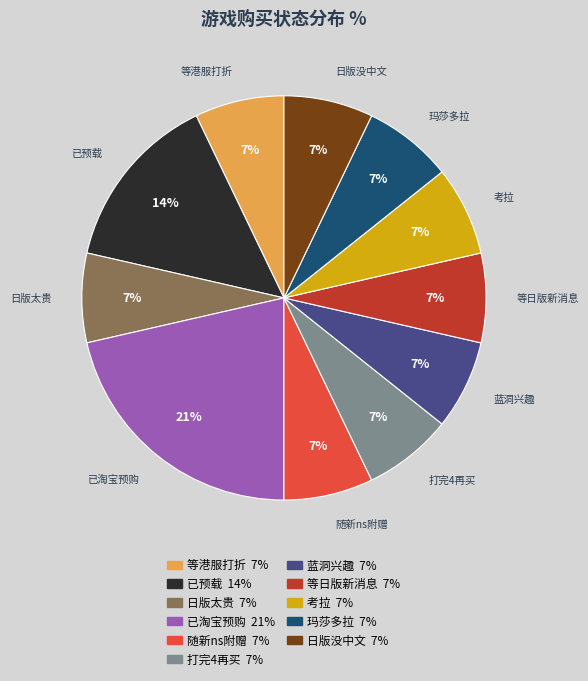

What is the largest slice in the pie chart?

已淘宝预购